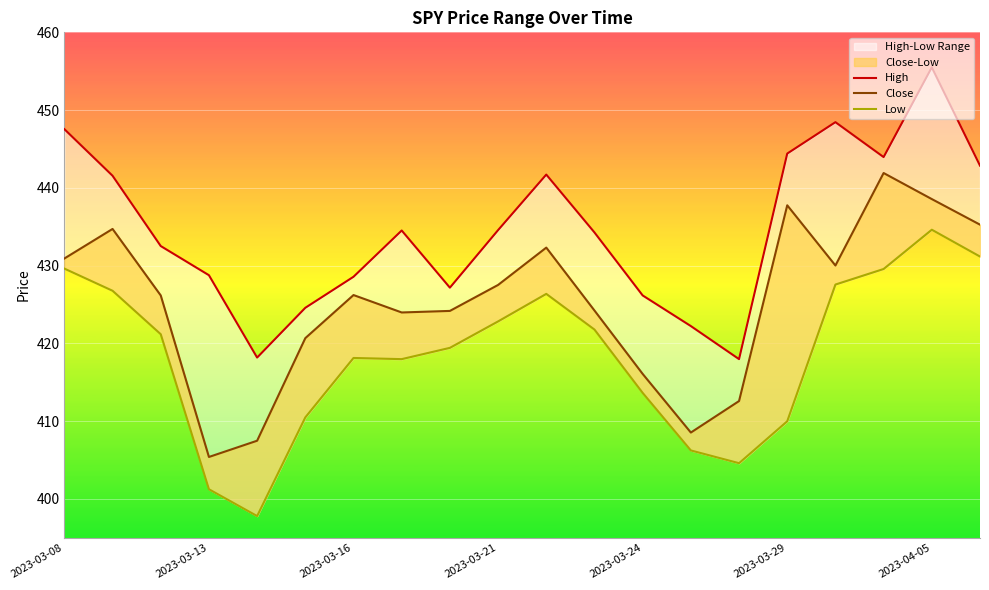

What is the difference between the maximum and minimum values in the Close series?

36.5